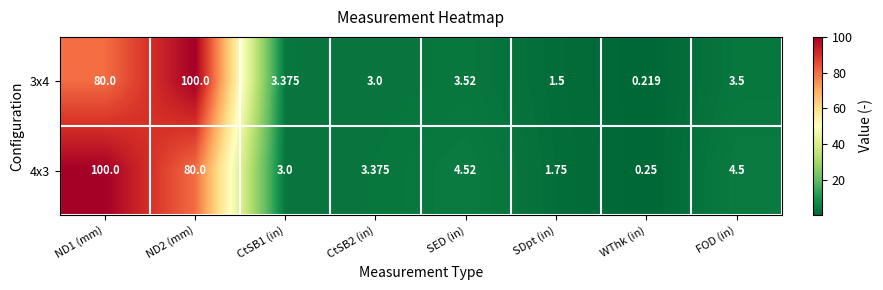

What is the spread (max minus min) of values at ND2 (mm)?

20.0